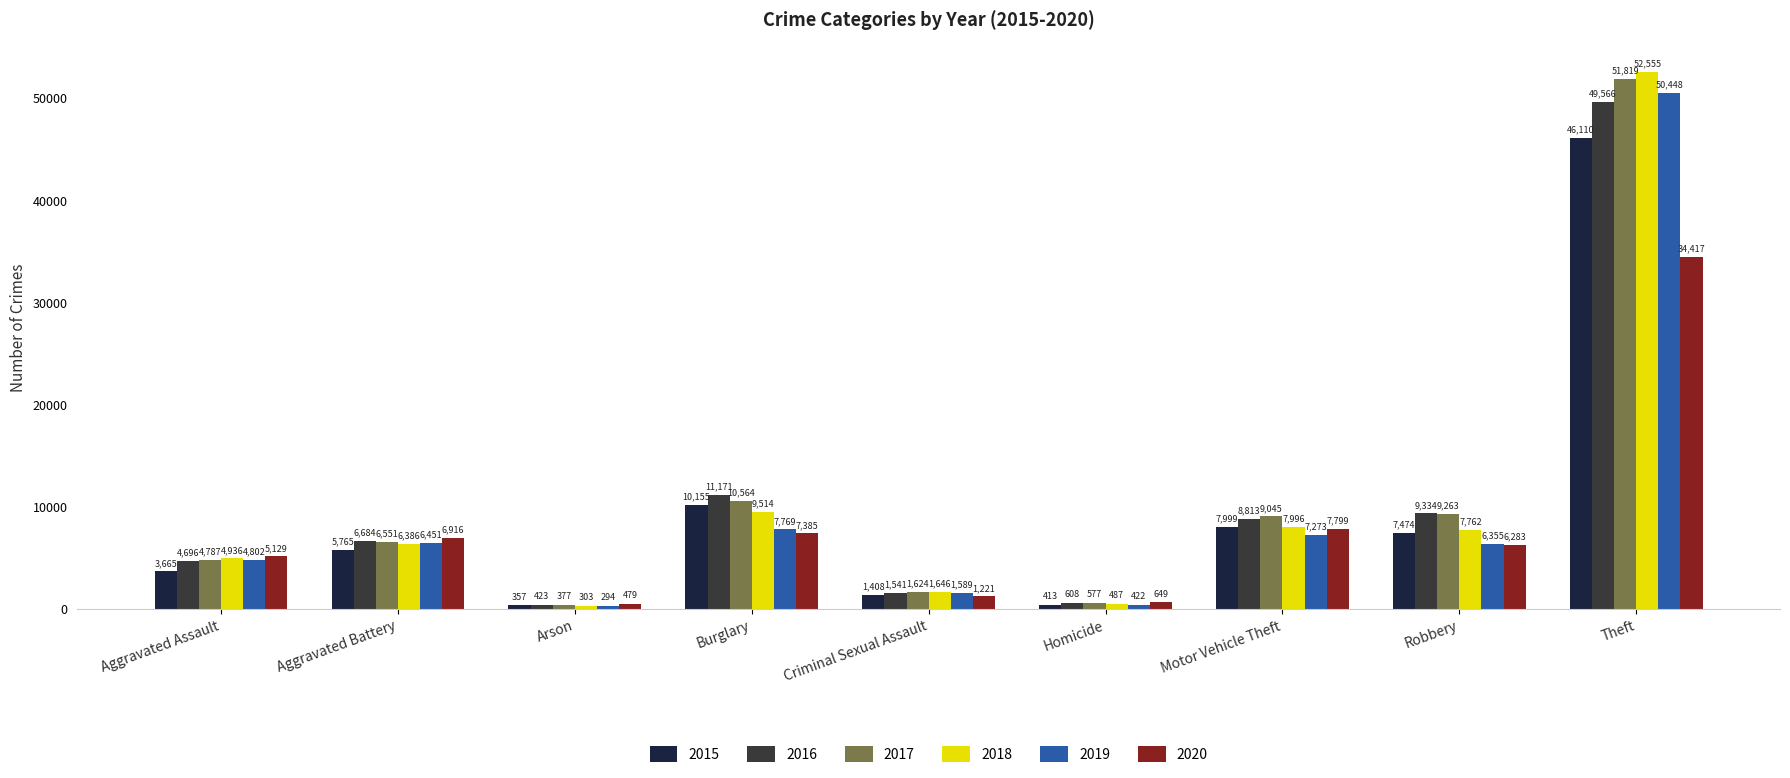

What is the greatest value displayed?

52555